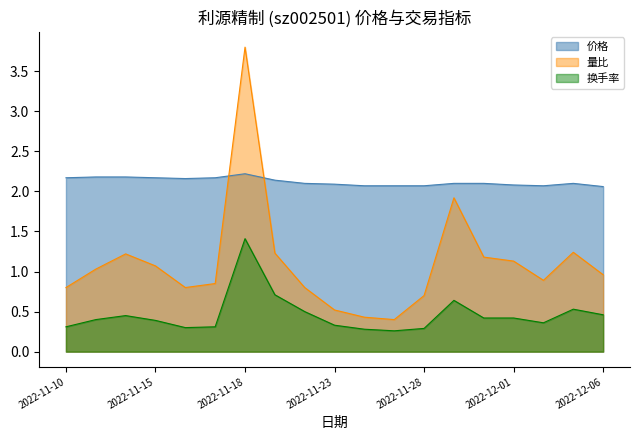

At which category does 换手率 reach its first local valley?

2022-11-16